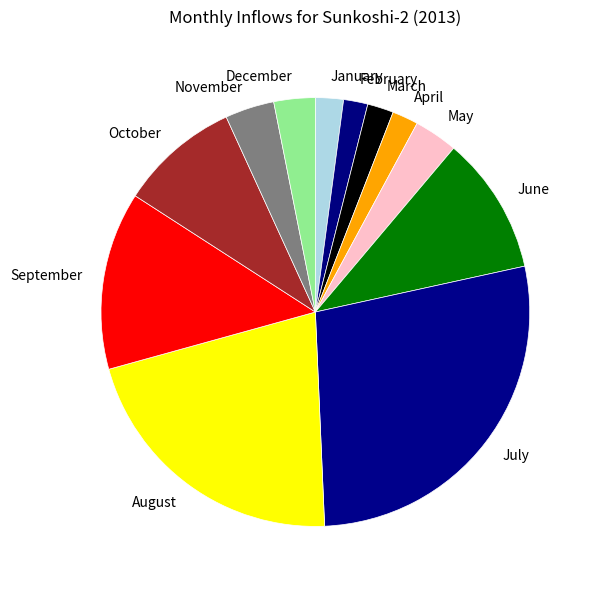

Does any single category account for the majority?

No